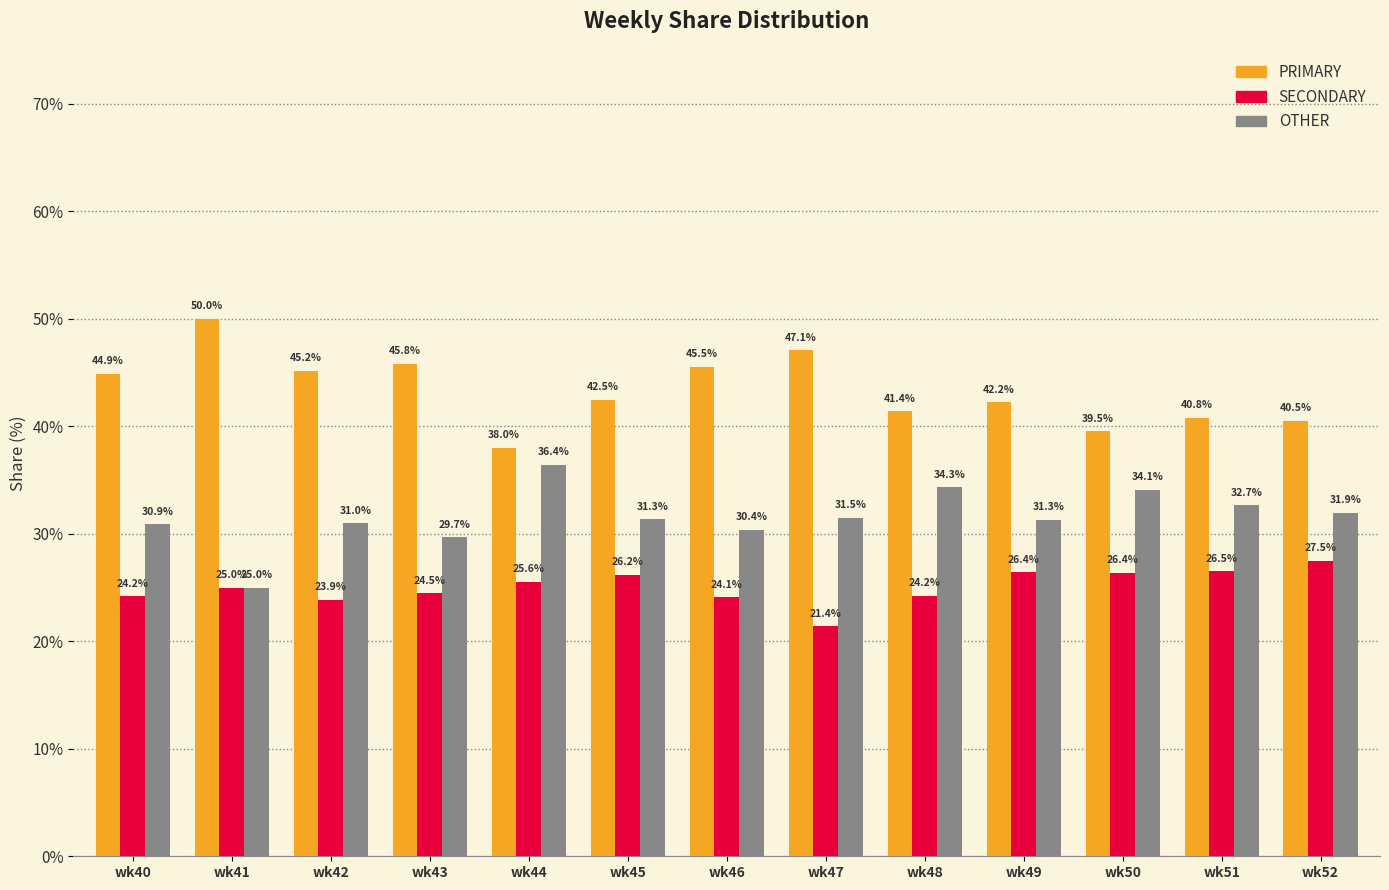

At which label does OTHER reach its peak?

wk44